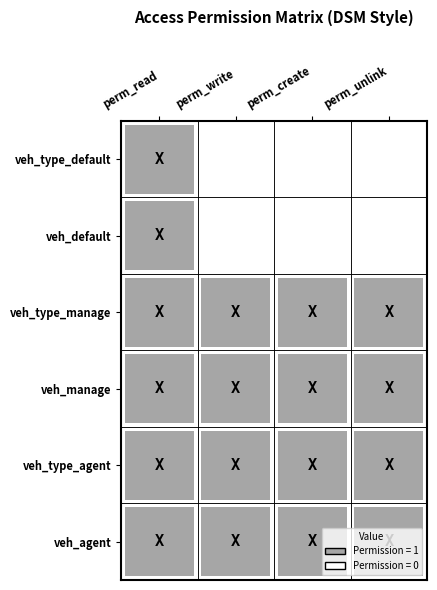

The value of access_horanet_vehicle_group_agent at 3 is 0. True or false?

False